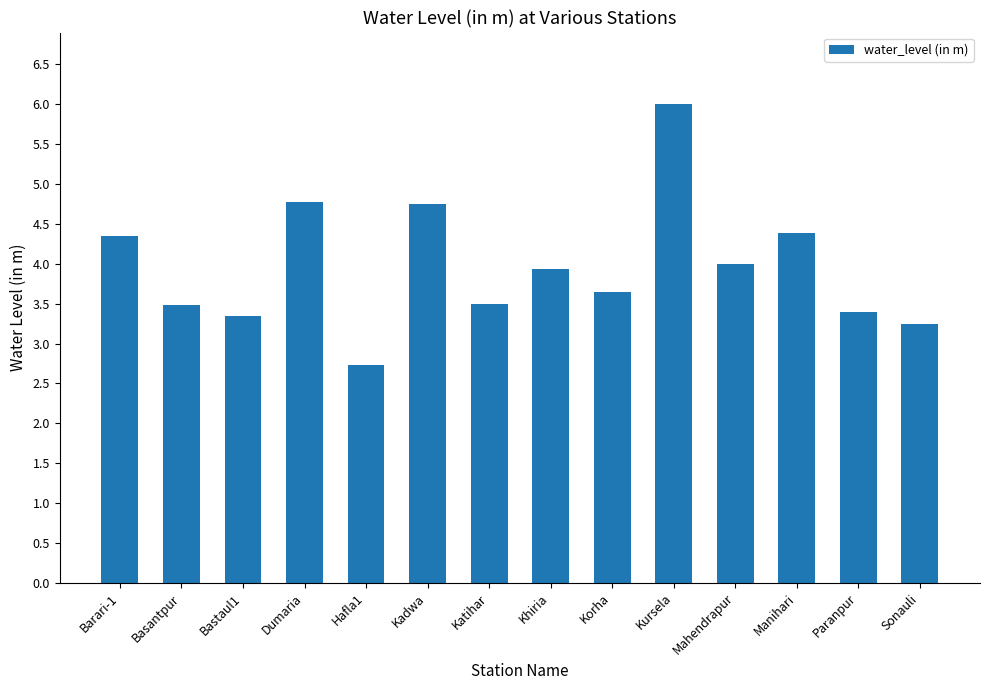

What is the difference between the values at Korha and Dumaria?

1.1